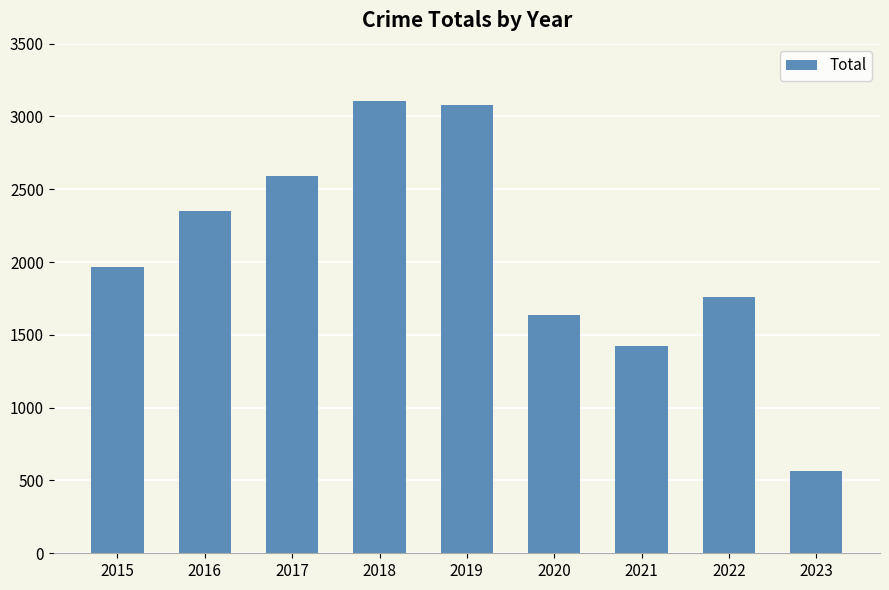

Which label corresponds to the smallest value in the chart?

2023